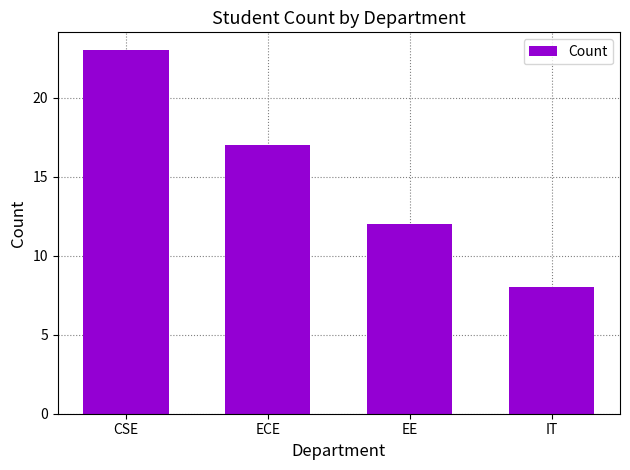

Rank the categories by value from lowest to highest.

IT, EE, ECE, CSE